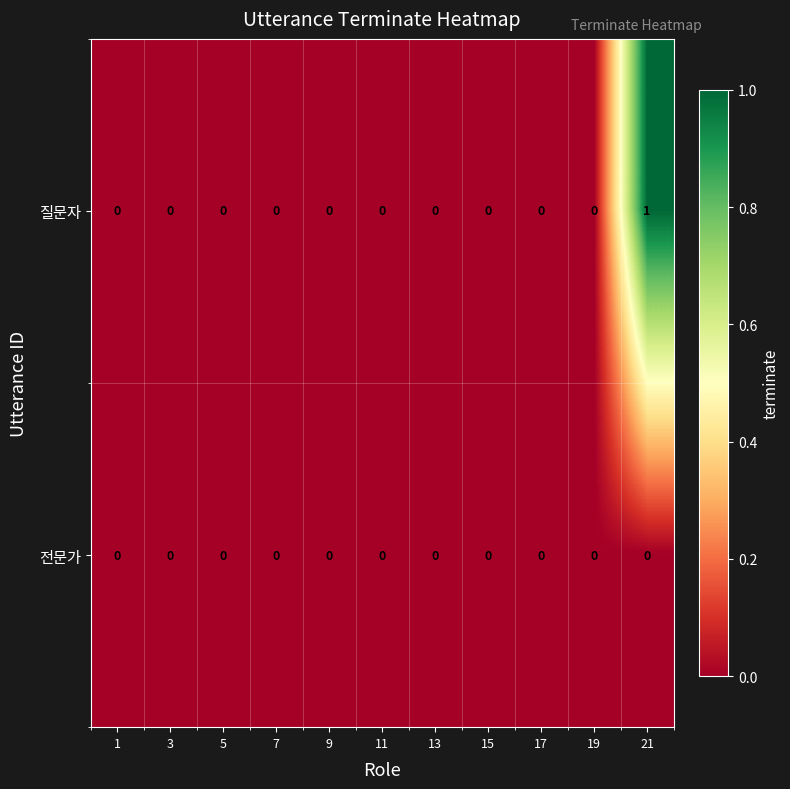

At which category is the sum across all series the highest?

21